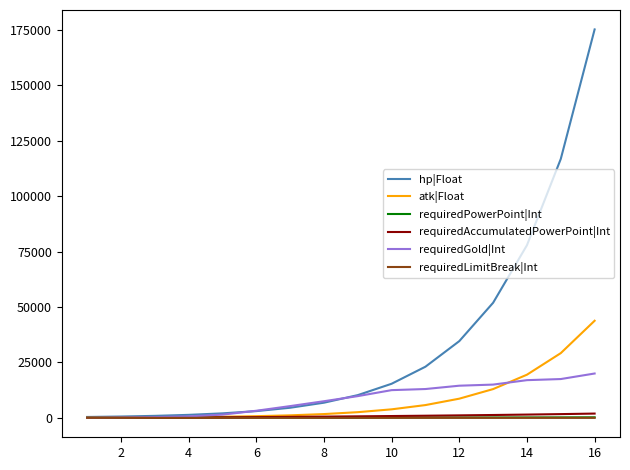

Which series has the widest spread of values?

hp|Float